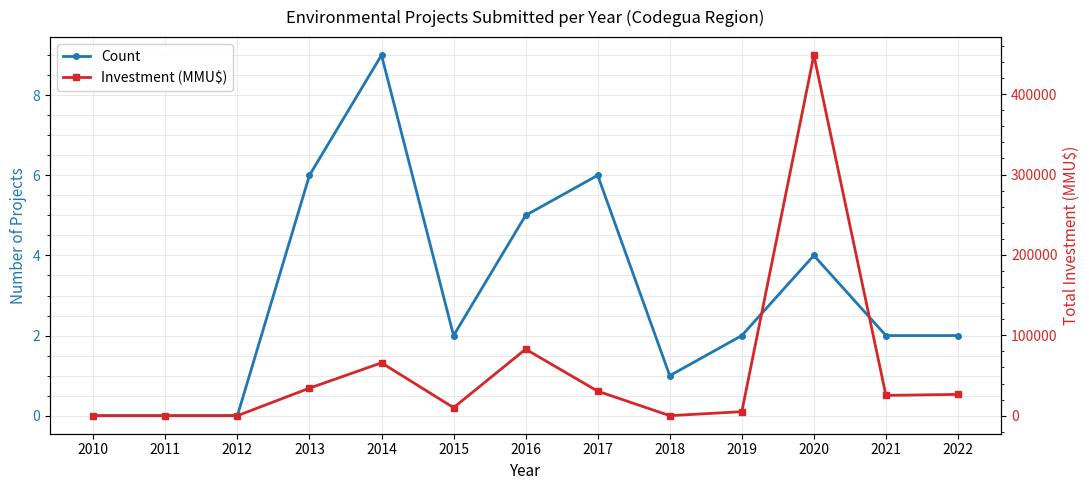

At which label is Investment (MMU$) closest to 224250?

2016